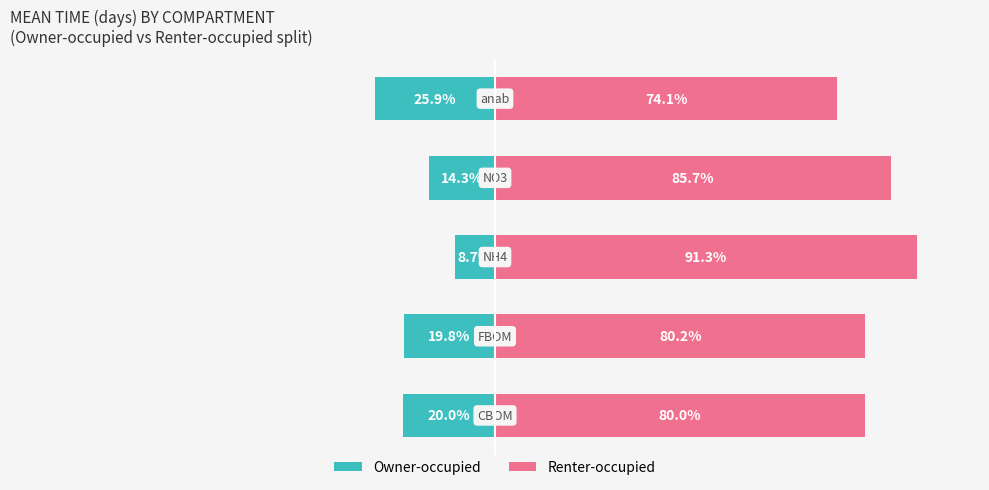

How many bars are there in each group?

2